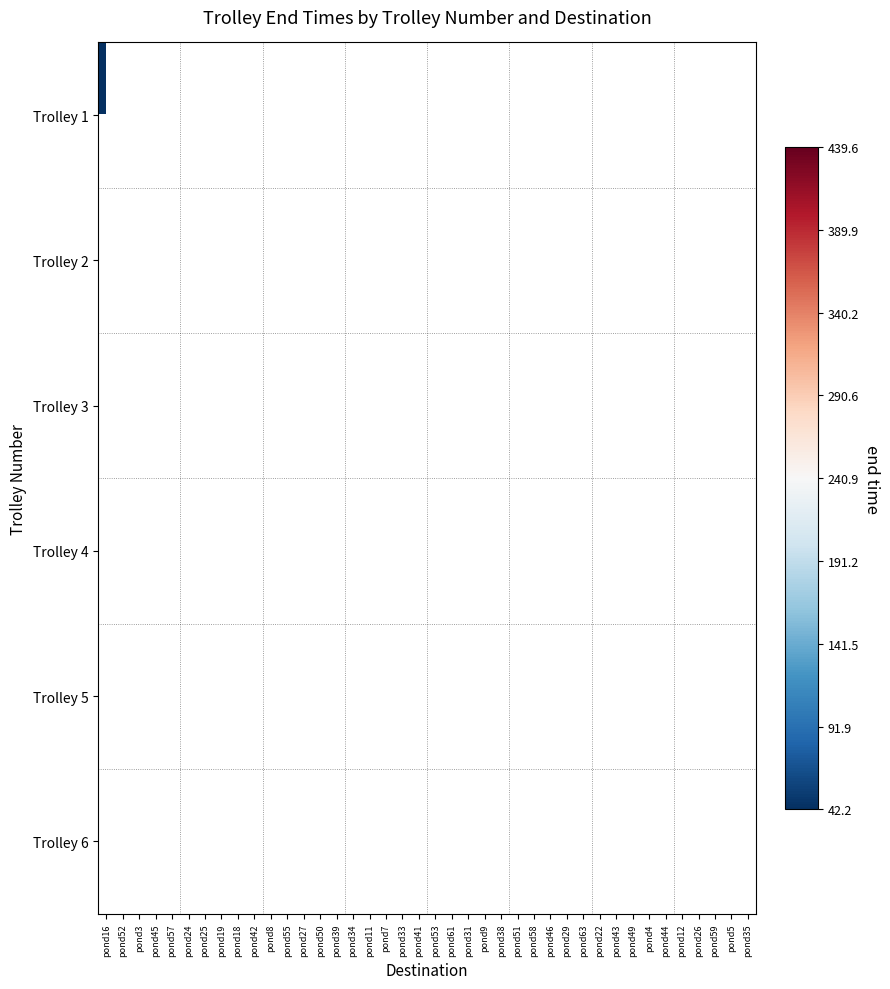

Is the value of Trolley 1 at pond46 greater than the value of Trolley 5 at pond9?

No